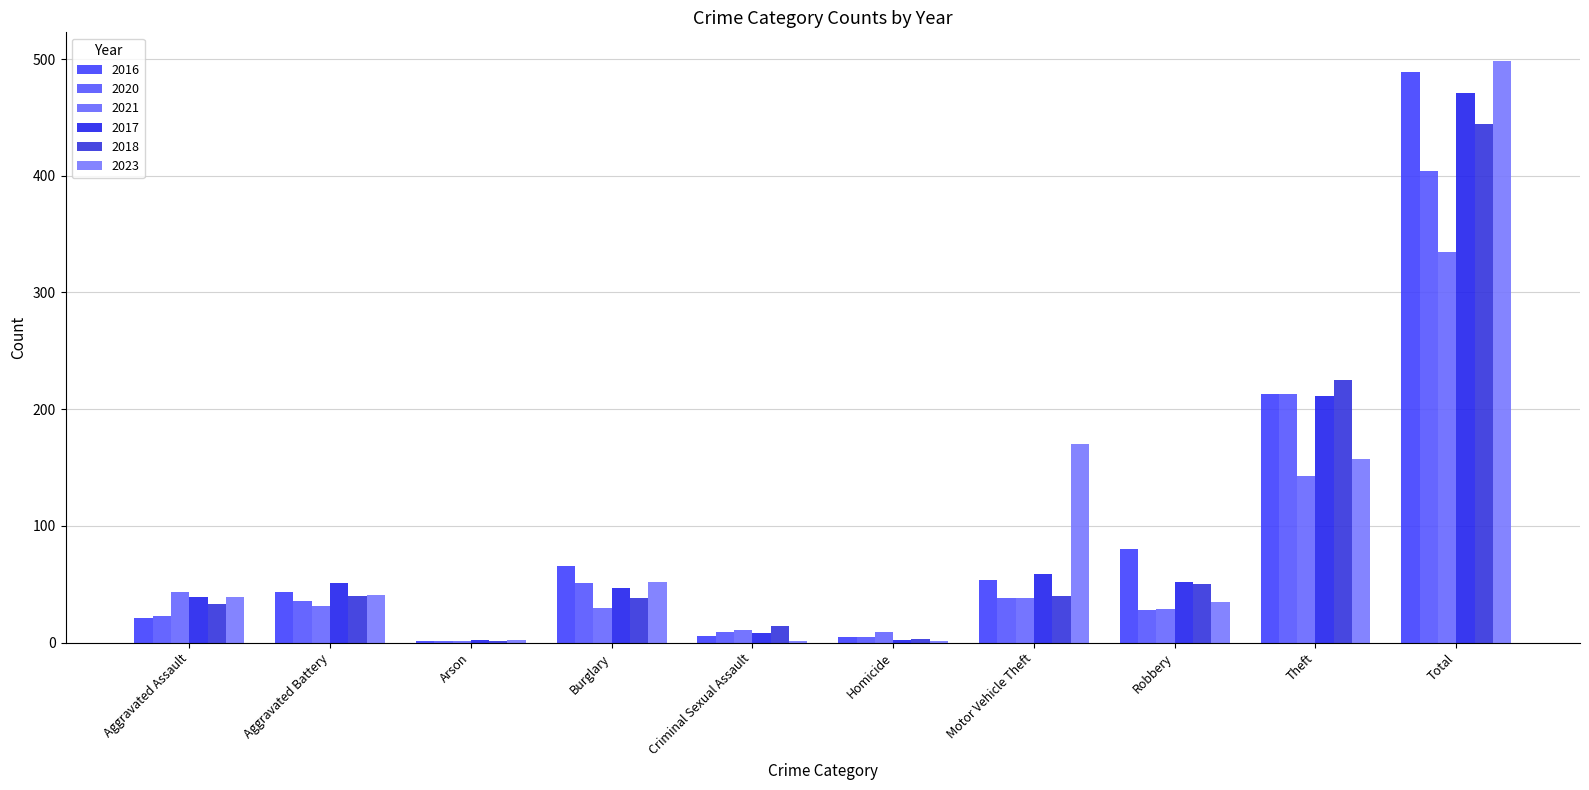

Reading left to right, extract all data points from this chart.

2016: 21	43	1	66	6	5	54	80	213	489
2020: 23	36	1	51	9	5	38	28	213	404
2021: 43	31	1	30	11	9	38	29	143	335
2017: 39	51	2	47	8	2	59	52	211	471
2018: 33	40	1	38	14	3	40	50	225	444
2023: 39	41	2	52	1	1	170	35	157	498